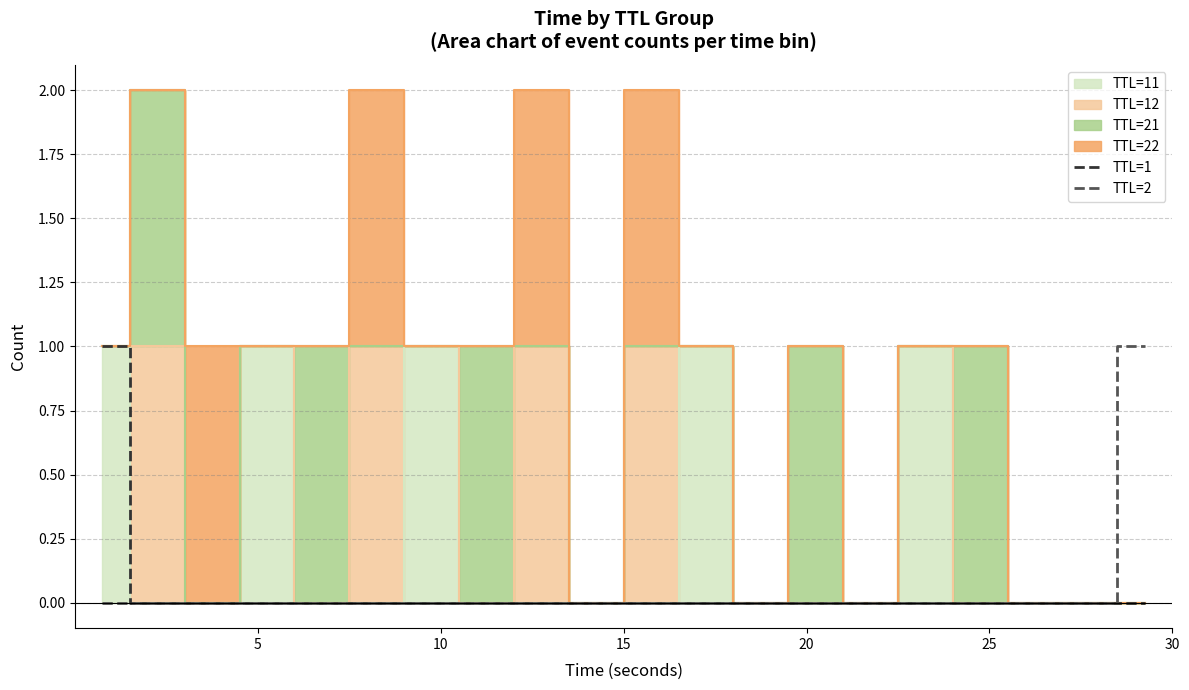

The TTL=2 series shows 0 at 25. True or false?

True